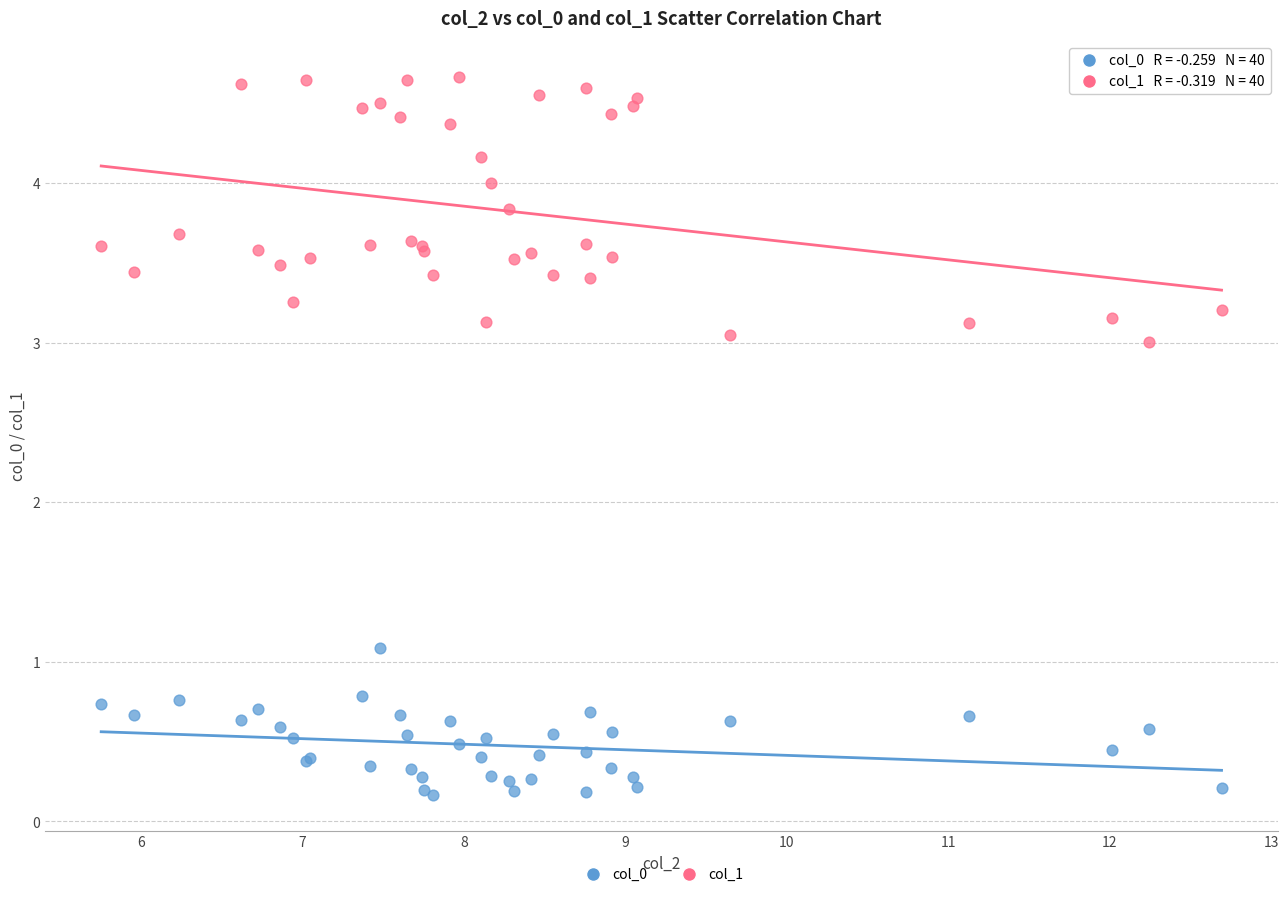

Which series reaches the maximum Y coordinate?

col_1